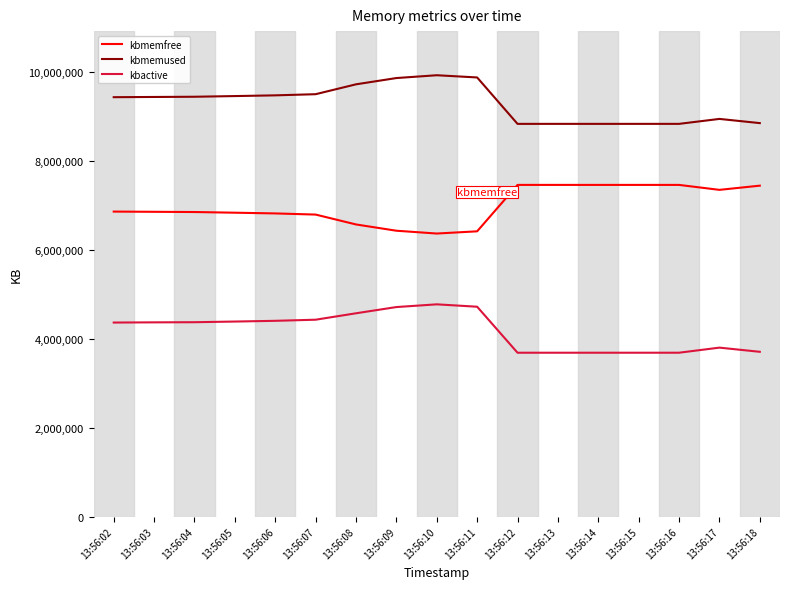

At 13:56:12, list the series in order from largest to smallest.

kbmemused, kbmemfree, kbactive